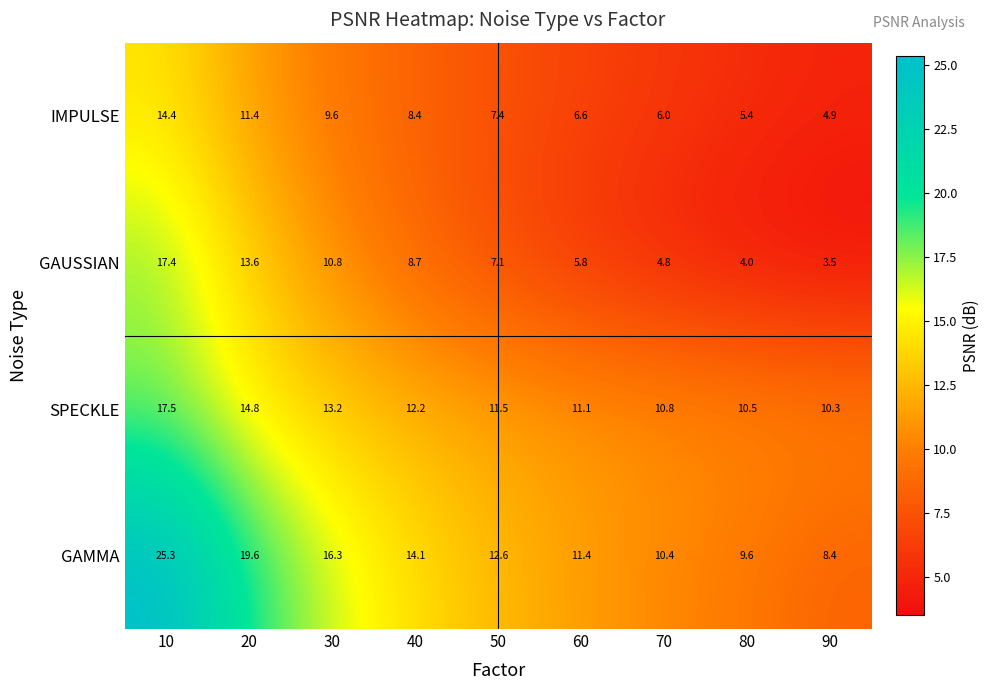

Which series has the largest total across all categories?

GAMMA